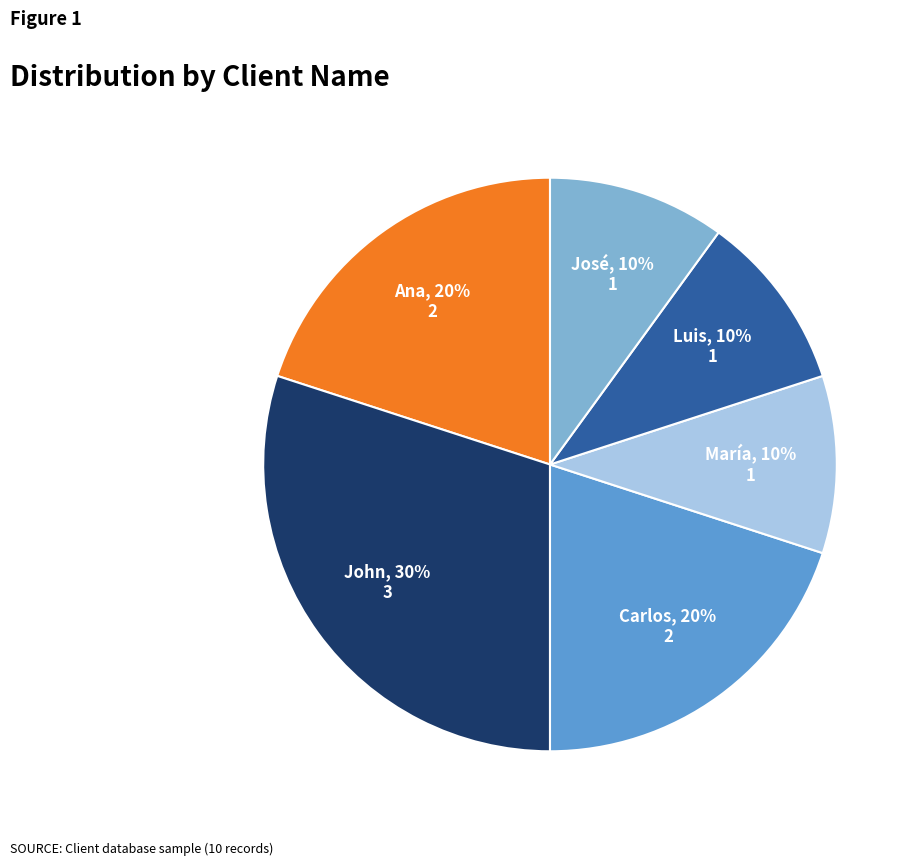

Does José account for over 50% of the chart?

No